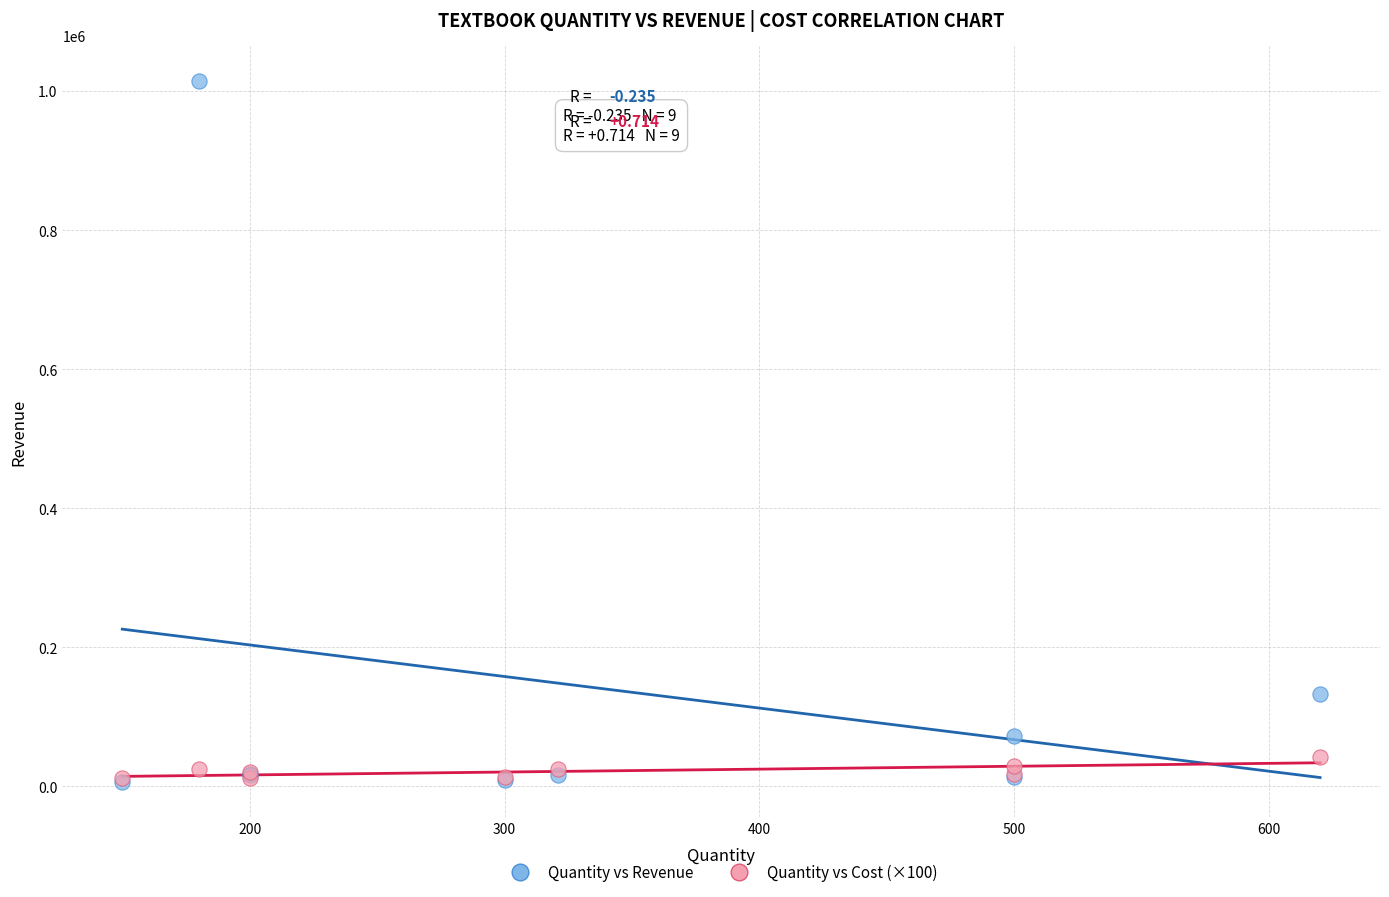

Across all series, what Y value is closest to 510380?

133080